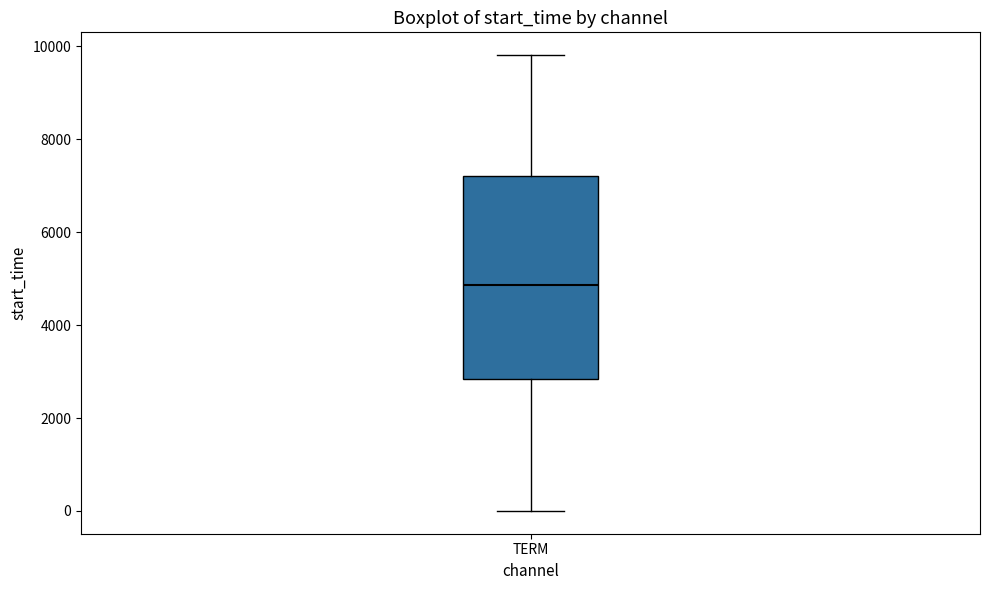

Read this box plot against the y-axis: the position of the median line, the range covered by the box, and the ends of both whiskers. The values are not printed on the chart, so give them approximately, as read against the axis.

median 4800, box 2800 to 7200, whiskers 0 to 9800